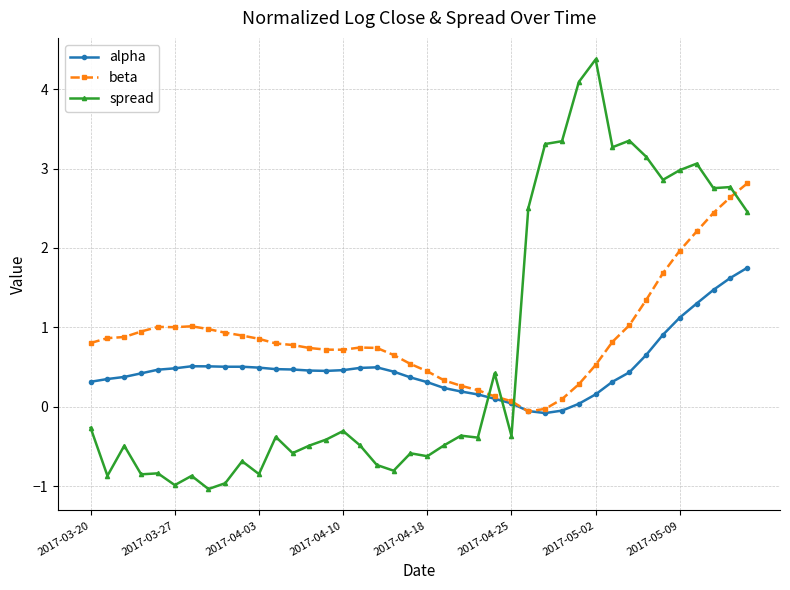

What is the smallest value displayed?

-1.0